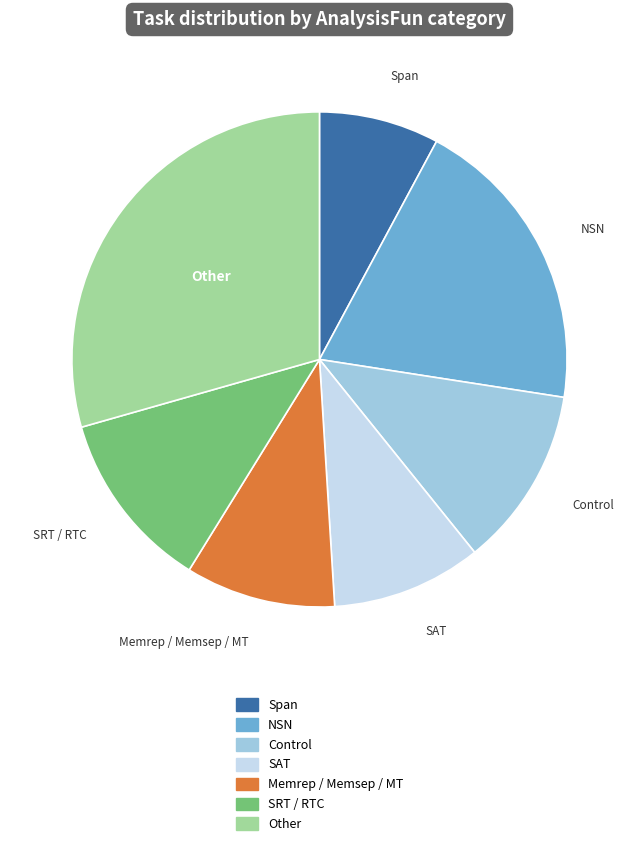

Do NSN and Other together represent more than half of the pie?

No